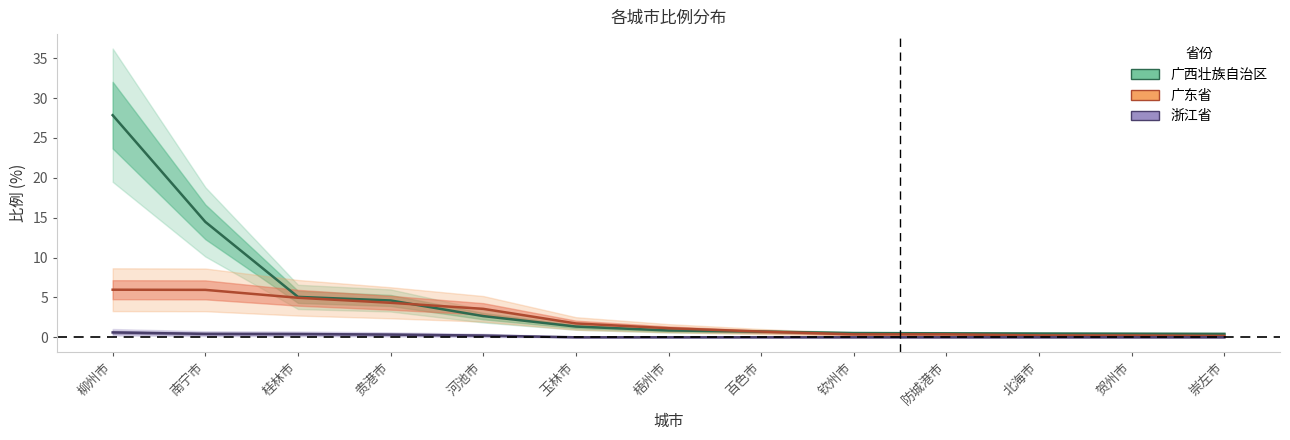

Which series has the largest total across all categories?

广西壮族自治区